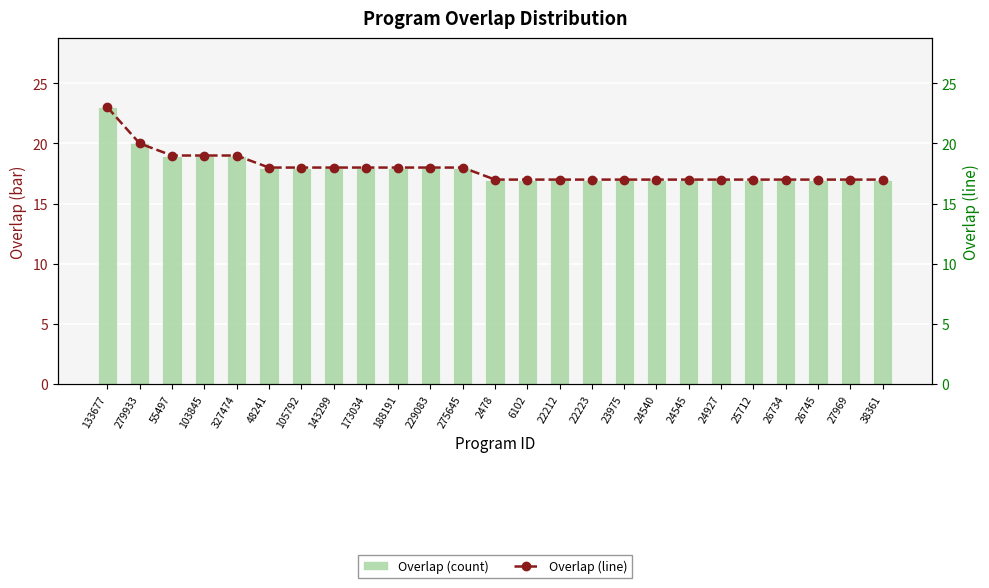

What is the sum of the Overlap (count) values at 24540 and 275645?

35